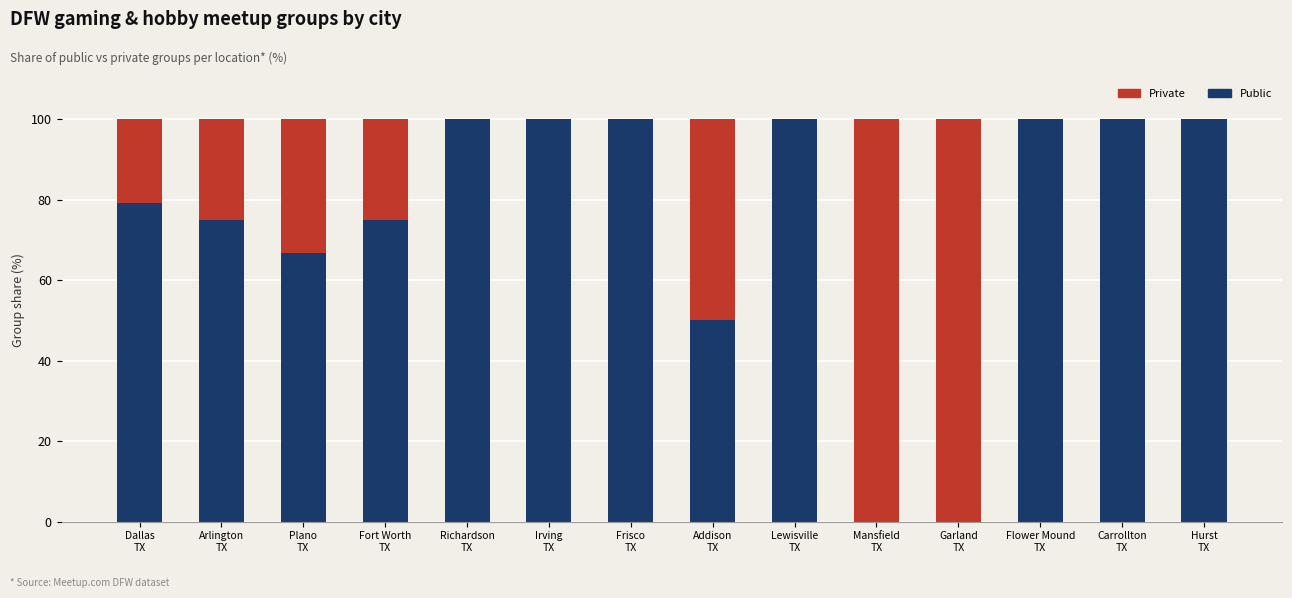

Does the chart contain stacked bars?

Yes